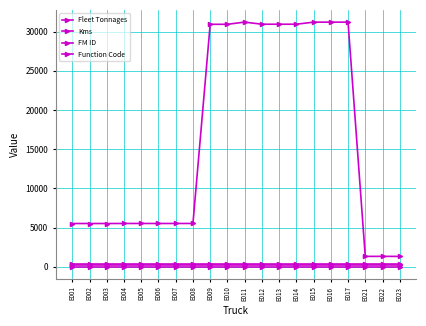

Which has a higher value, E008 or E021?

E008